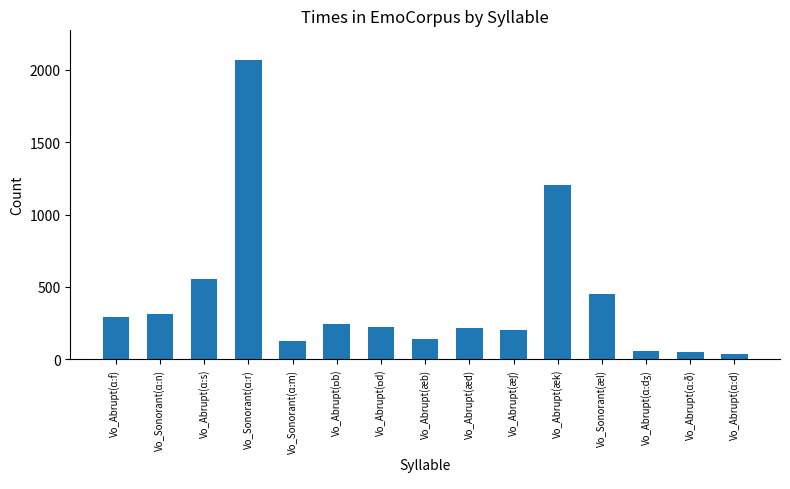

How many data points does each series have?

15